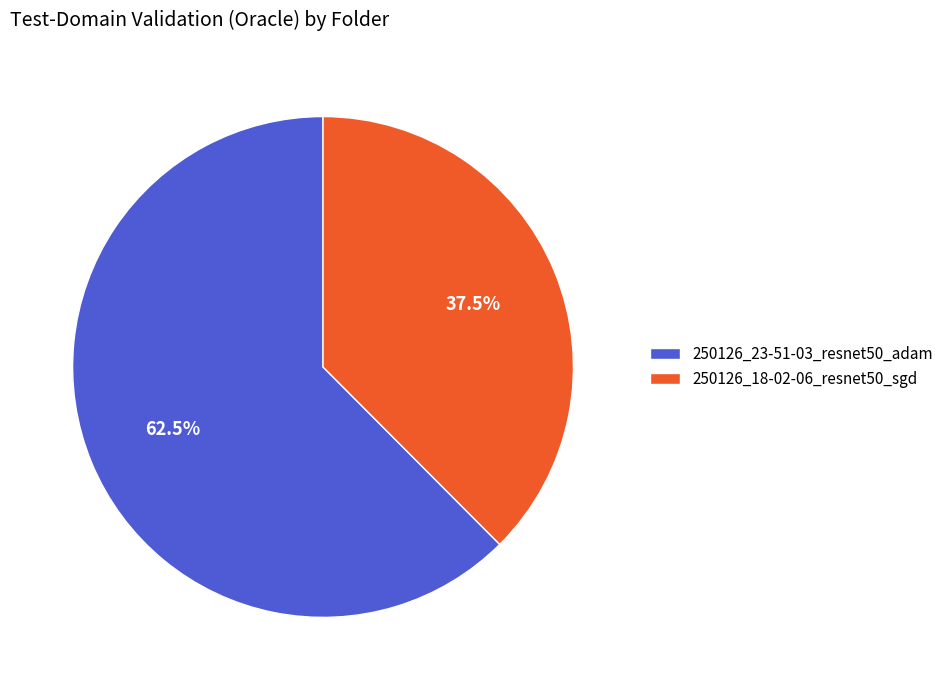

The 250126_23-51-03_resnet50_adam slice represents 56% of the pie. True or false?

False